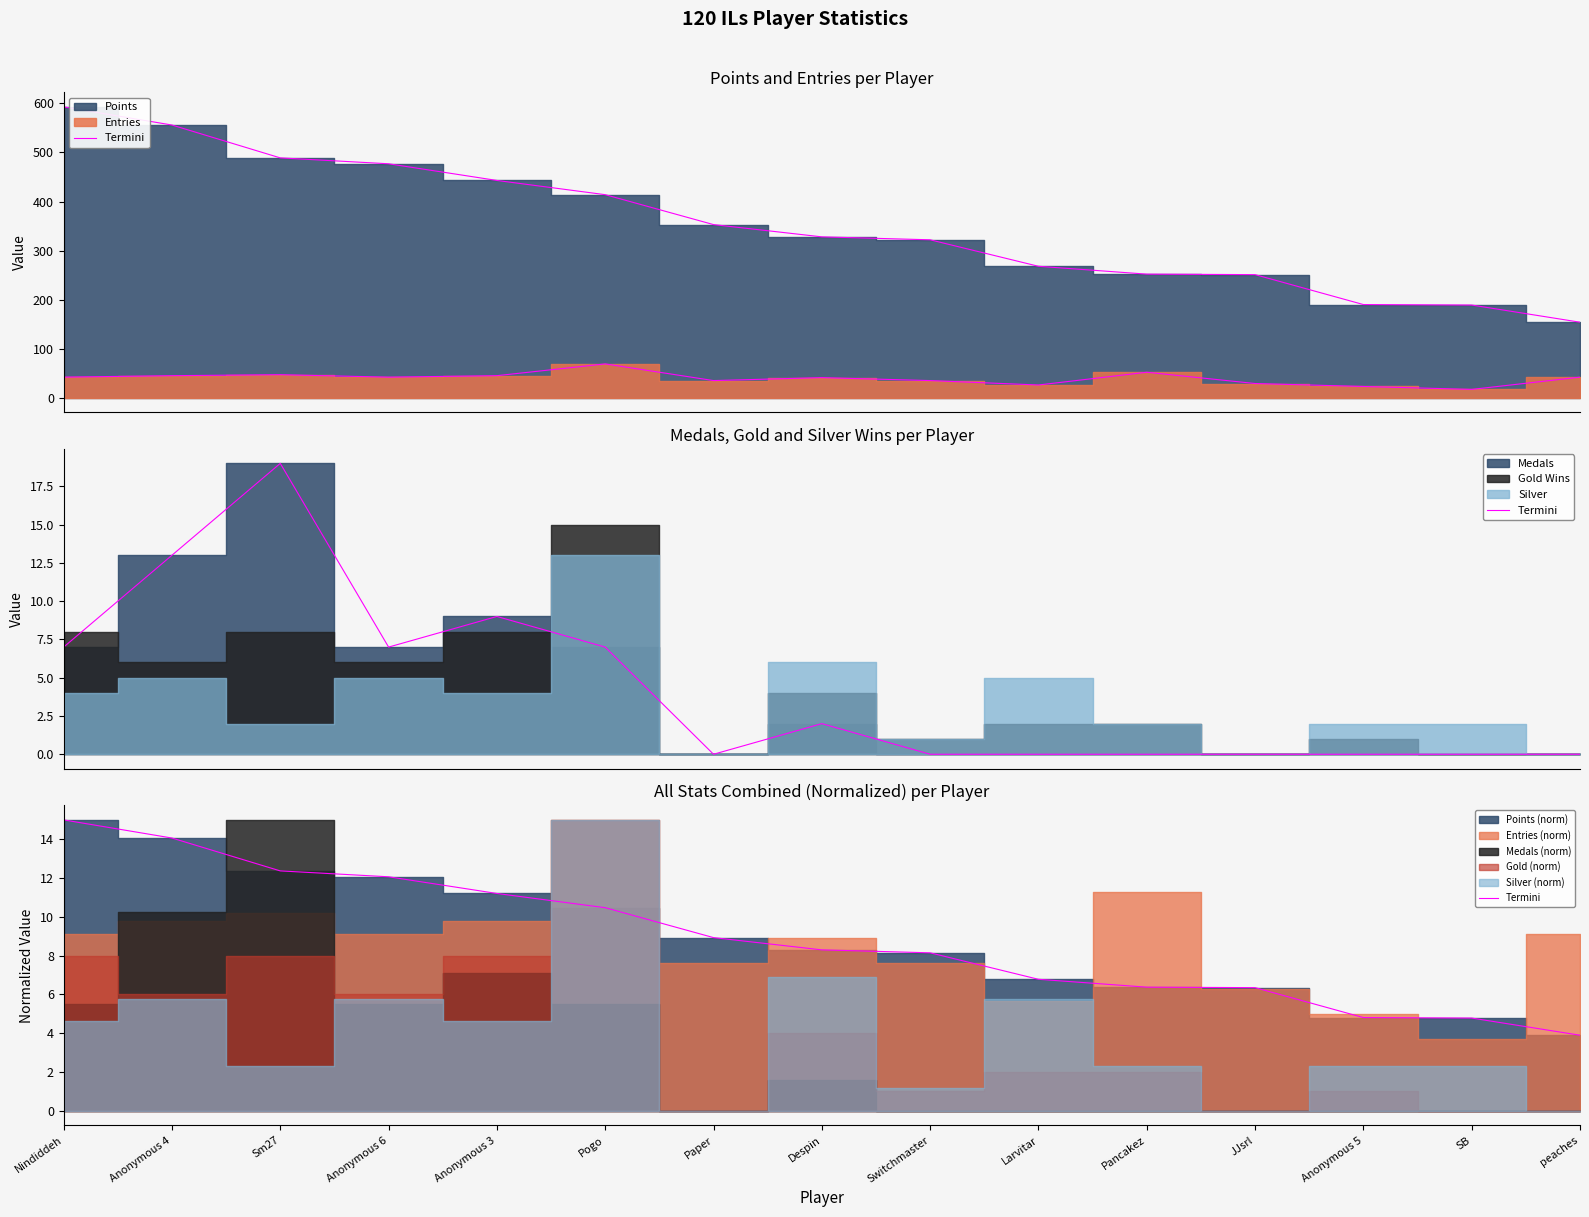

Reading right to left, list all the values displayed in this chart.

3.9	4.8	4.8	6.3	6.4	6.8	8.1	8.3	8.9	10.5	11.2	12.1	12.4	14.1	15.0